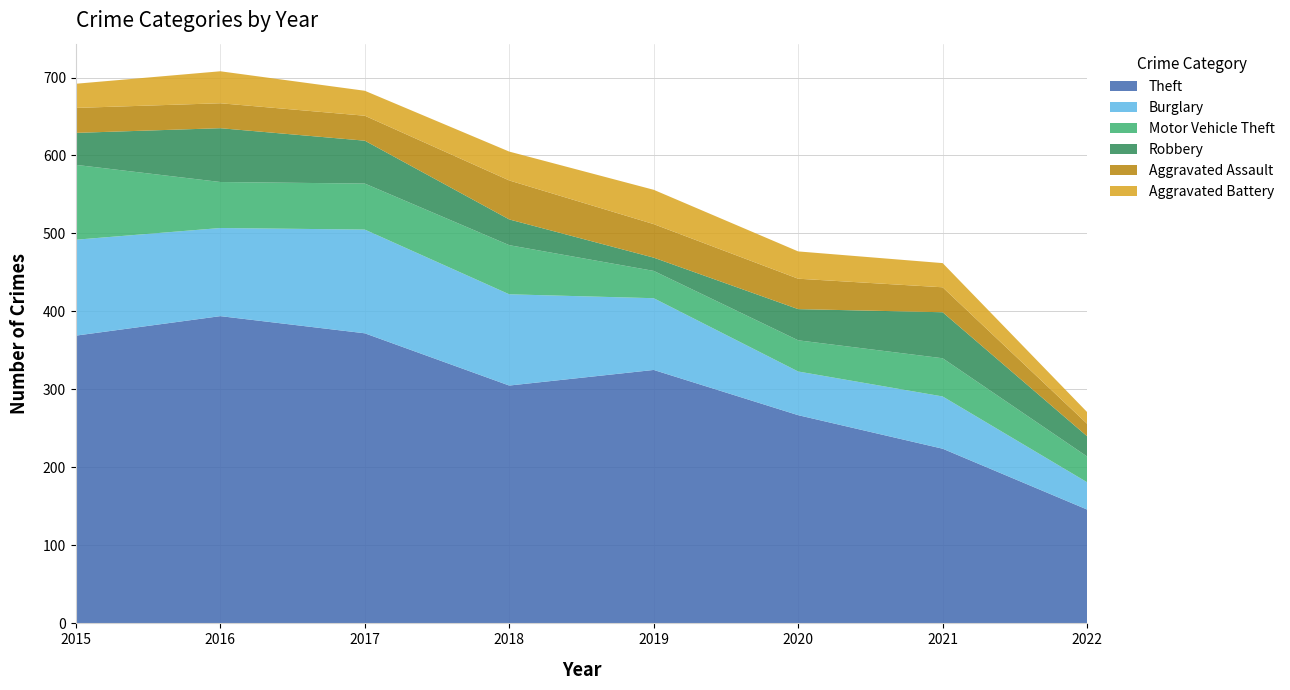

Reading left to right, extract all data points from this chart.

Theft: 2015=369	2016=394	2017=372	2018=305	2019=325	2020=267	2021=224	2022=146
Burglary: 2015=123	2016=113	2017=133	2018=117	2019=92	2020=56	2021=67	2022=35
Motor Vehicle Theft: 2015=96	2016=59	2017=59	2018=63	2019=35	2020=40	2021=49	2022=33
Robbery: 2015=41	2016=69	2017=55	2018=33	2019=17	2020=40	2021=59	2022=26
Aggravated Assault: 2015=32	2016=32	2017=32	2018=50	2019=43	2020=39	2021=32	2022=16
Aggravated Battery: 2015=31	2016=41	2017=32	2018=37	2019=44	2020=35	2021=31	2022=15